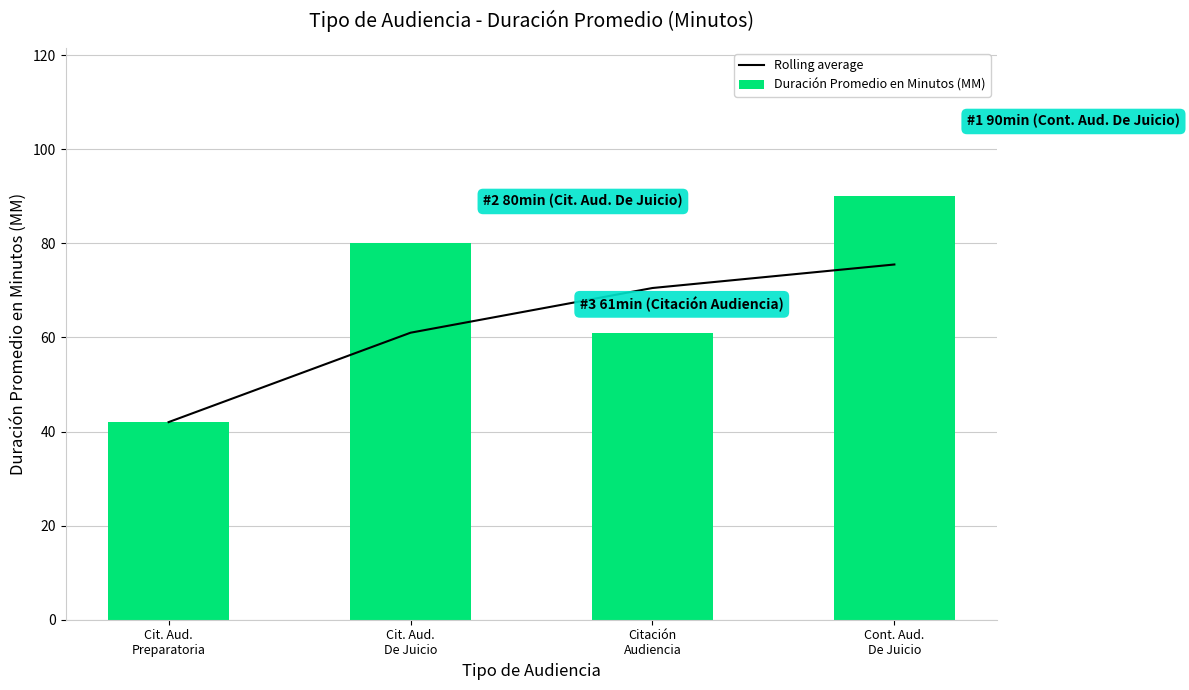

At which category is the sum across all series the highest?

Cont. Aud.
De Juicio